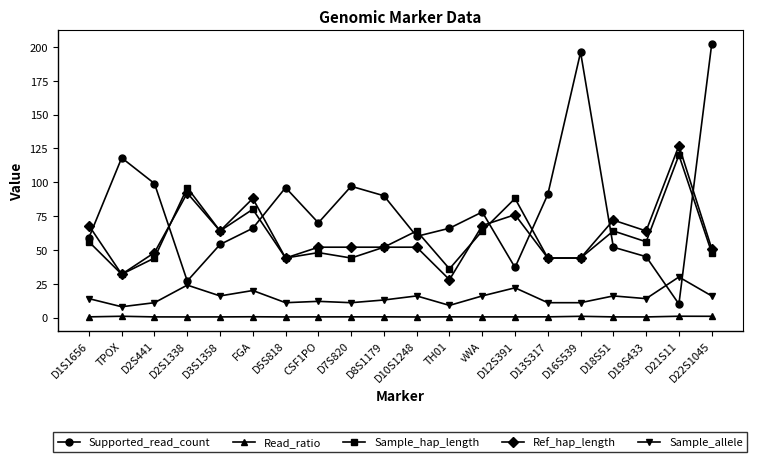

What is the total value across all series at D22S1045?

318.0